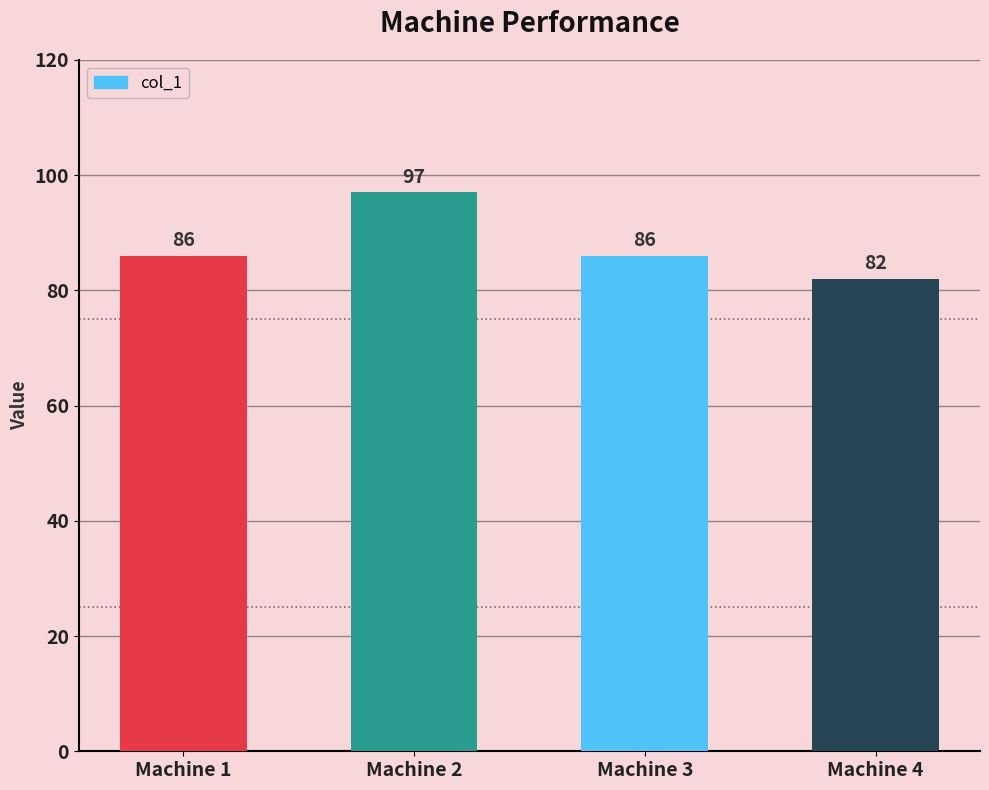

How many values are between 86 and 97?

3